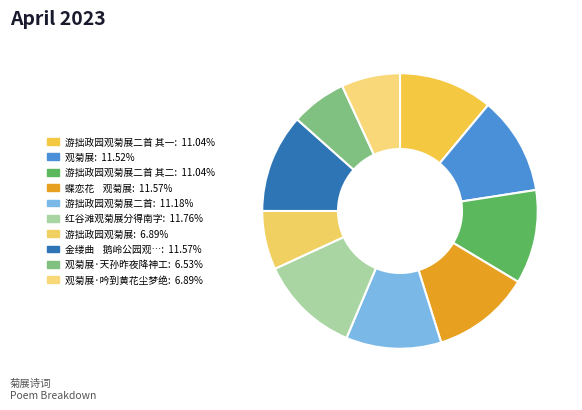

How many segments does this pie chart have?

10